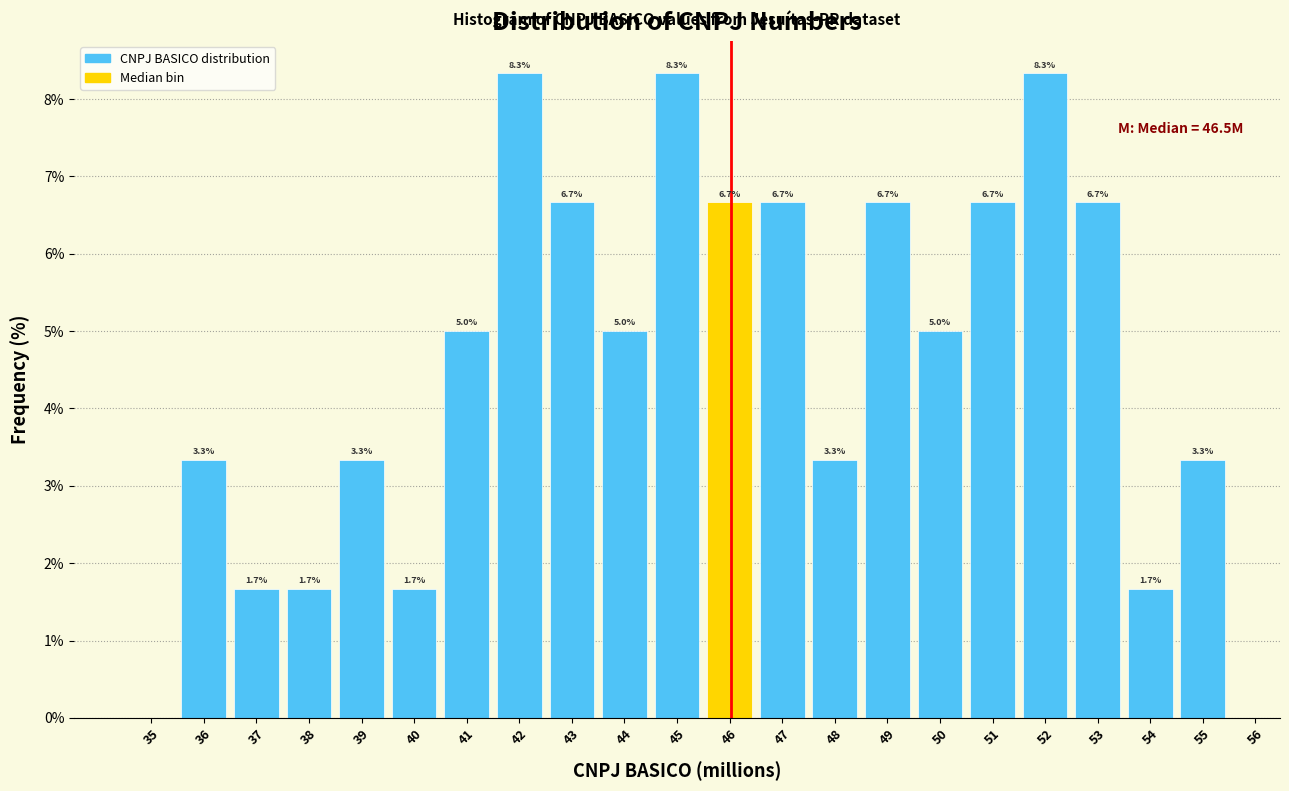

Reading left to right, transcribe all the data shown in this chart.

35=0.0	36=3.3	37=1.7	38=1.7	39=3.3	40=1.7	41=5.0	42=8.3	43=6.7	44=5.0	45=8.3	46=6.7	47=6.7	48=3.3	49=6.7	50=5.0	51=6.7	52=8.3	53=6.7	54=1.7	55=3.3